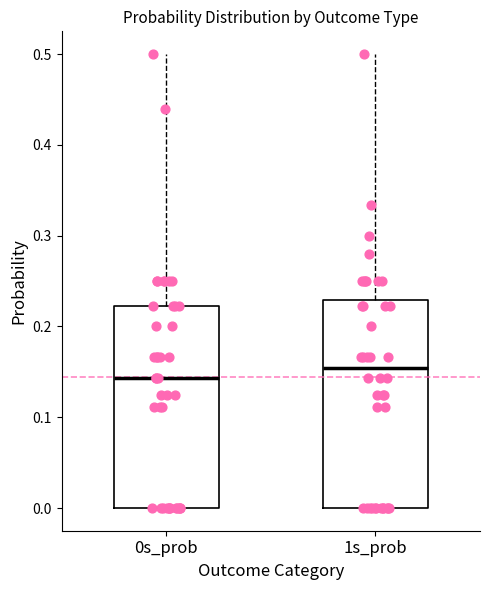

Reading left to right, transcribe this box plot: for each box, give where its median line is, the range the box spans, and where its two whiskers end, as read against the y-axis. The values are not printed on the chart, so give them approximately, as read against the axis.

0s_prob: median 0.14, box 0.00 to 0.22, whiskers 0.00 to 0.50
1s_prob: median 0.15, box 0.00 to 0.23, whiskers 0.00 to 0.50